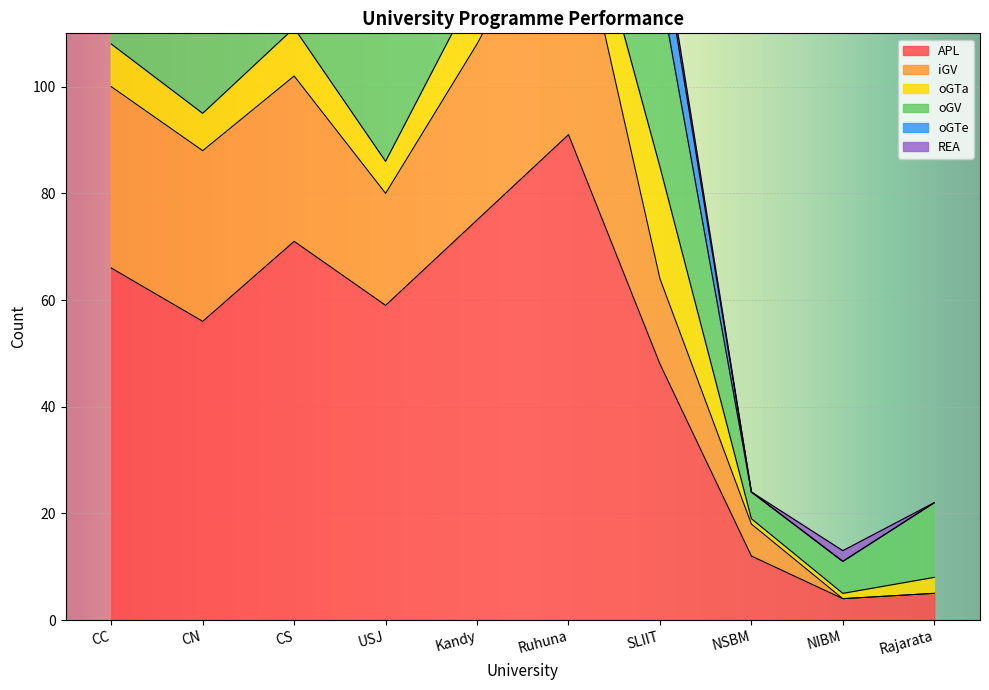

What is the total value across all series at Ruhuna?

165